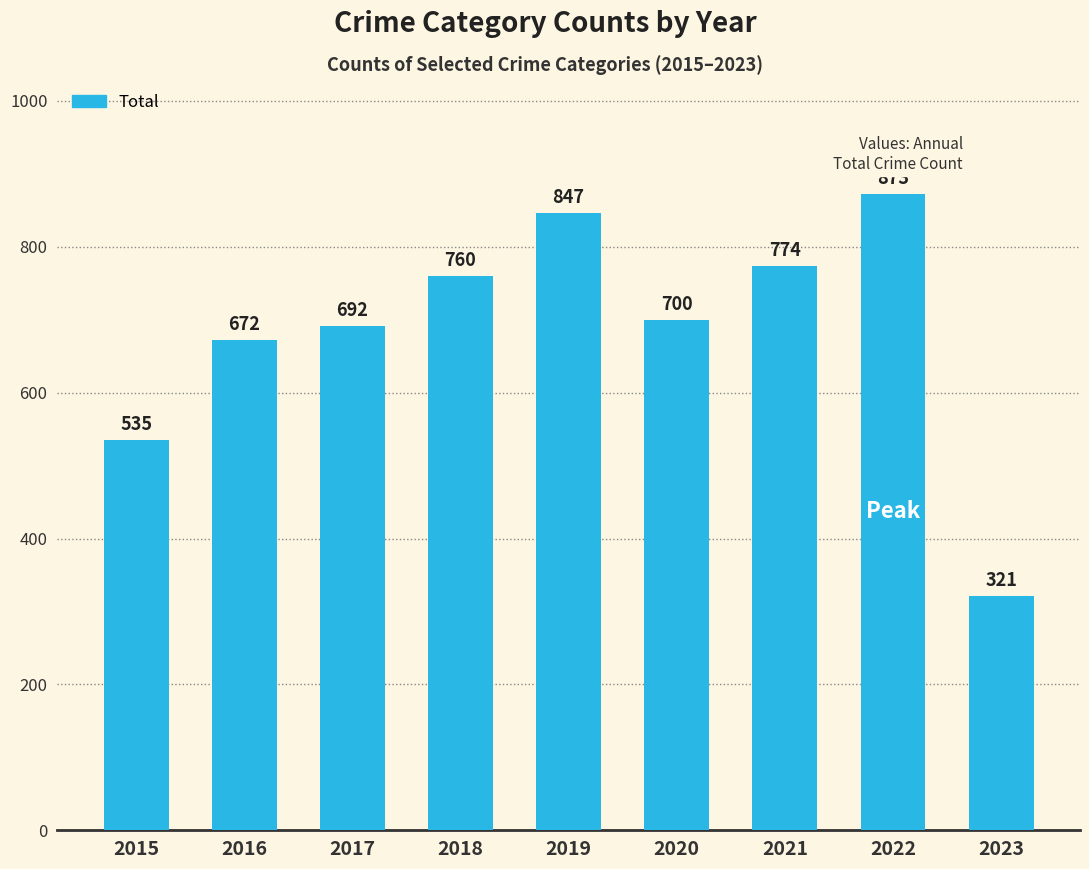

How many bars are there in total?

9